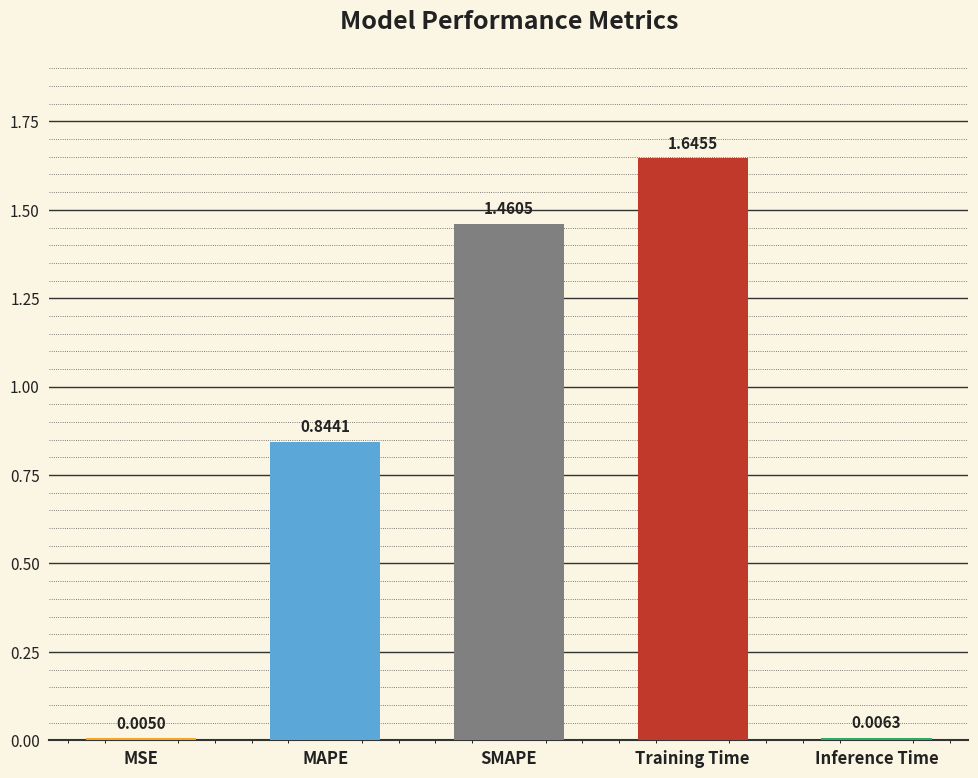

What is the sum of the values at Inference Time and MAPE?

0.9